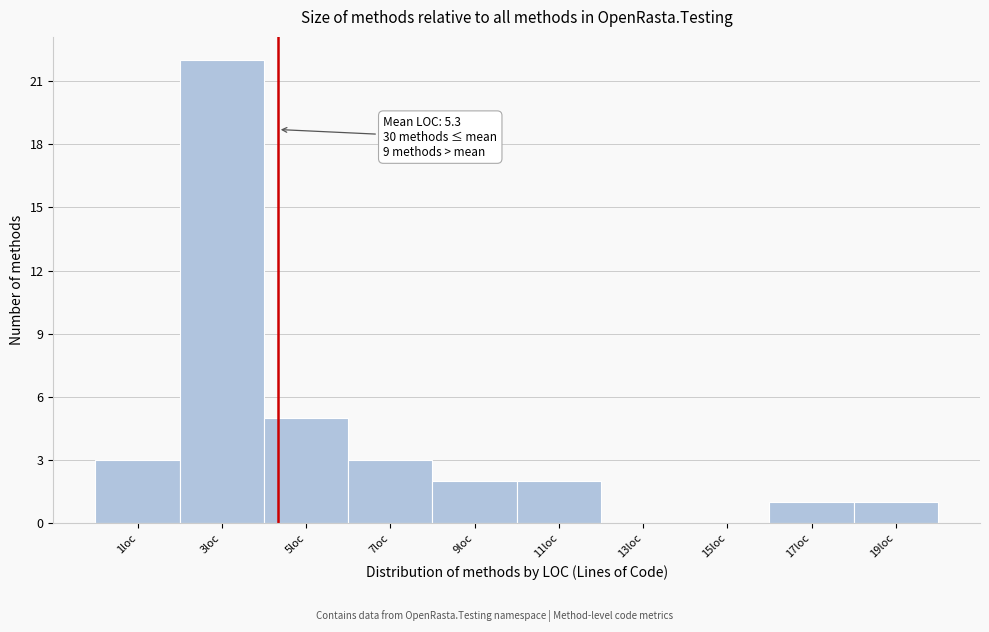

Reading right to left, extract all data points from this chart.

19loc=1	17loc=1	15loc=0	13loc=0	11loc=2	9loc=2	7loc=3	5loc=5	3loc=22	1loc=3